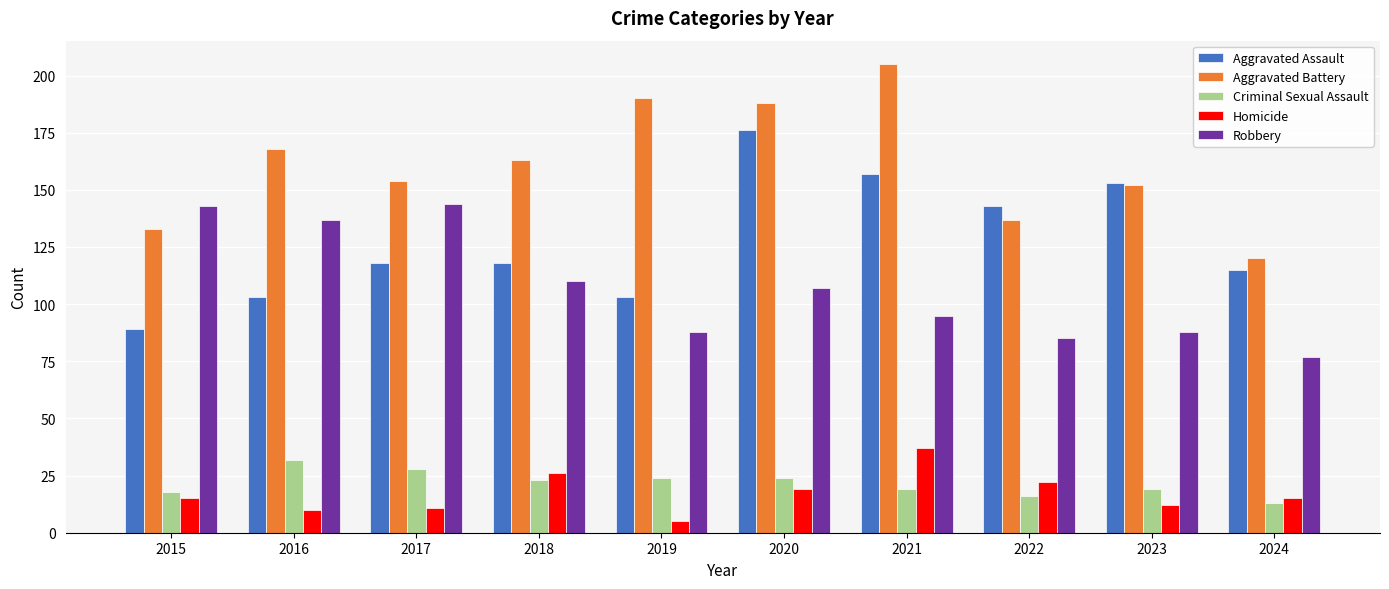

Where does the Aggravated Battery series first go above 163?

2016